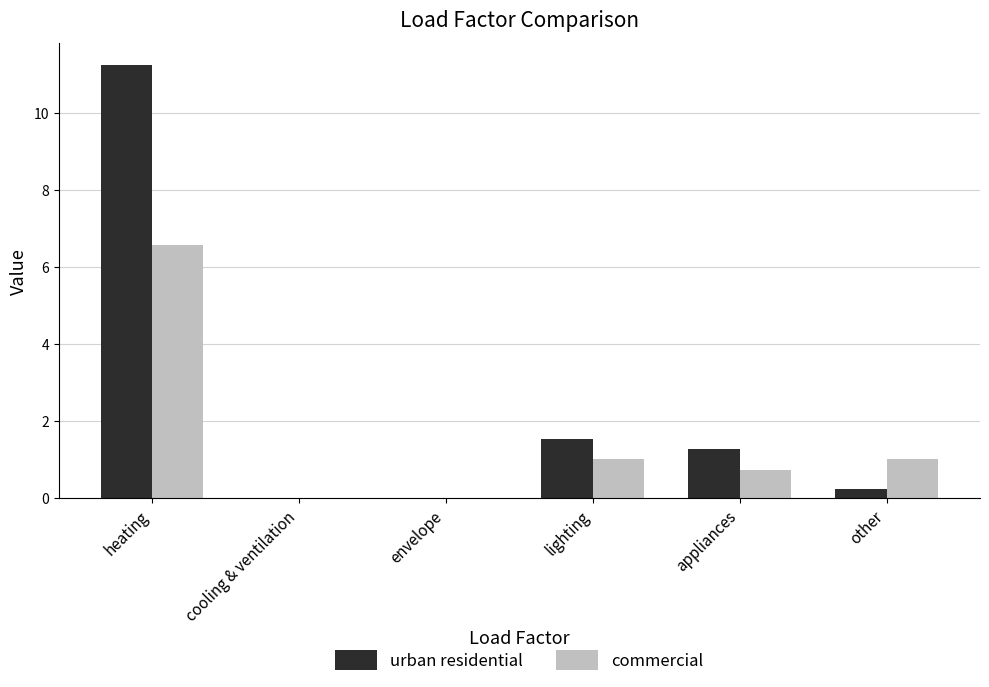

How many values in the commercial series exceed 1?

3